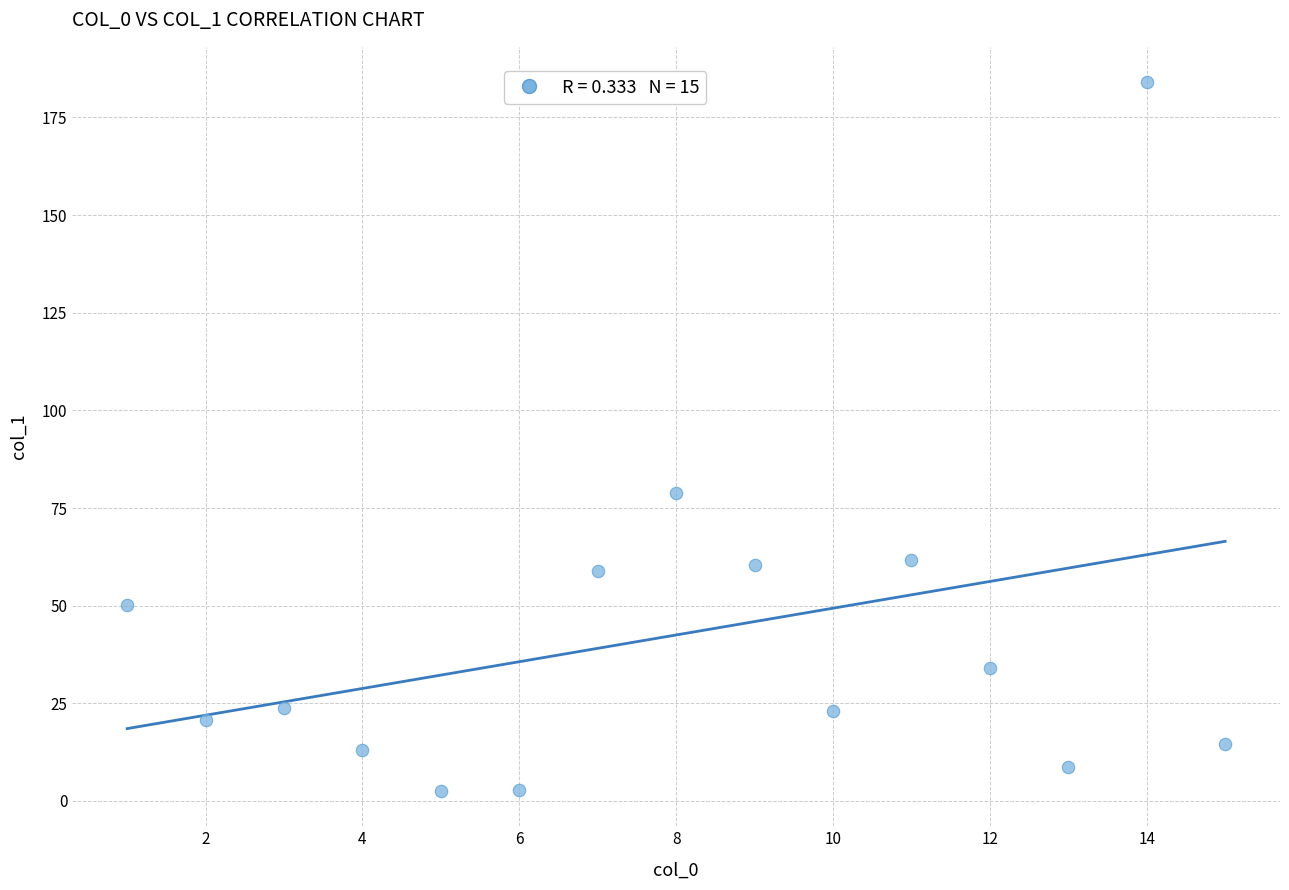

What Y value in the scatter plot is closest to 93?

78.8